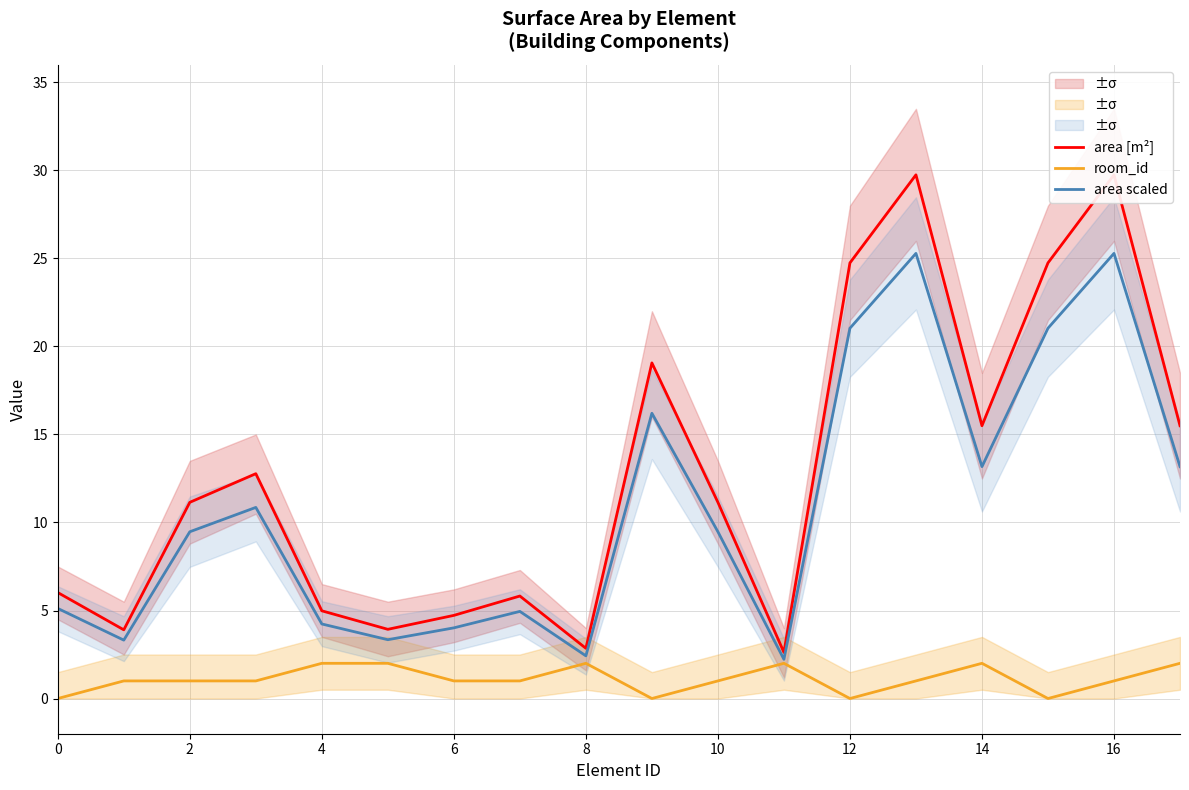

True or false: area [m²] and room_id cross at least once.

False